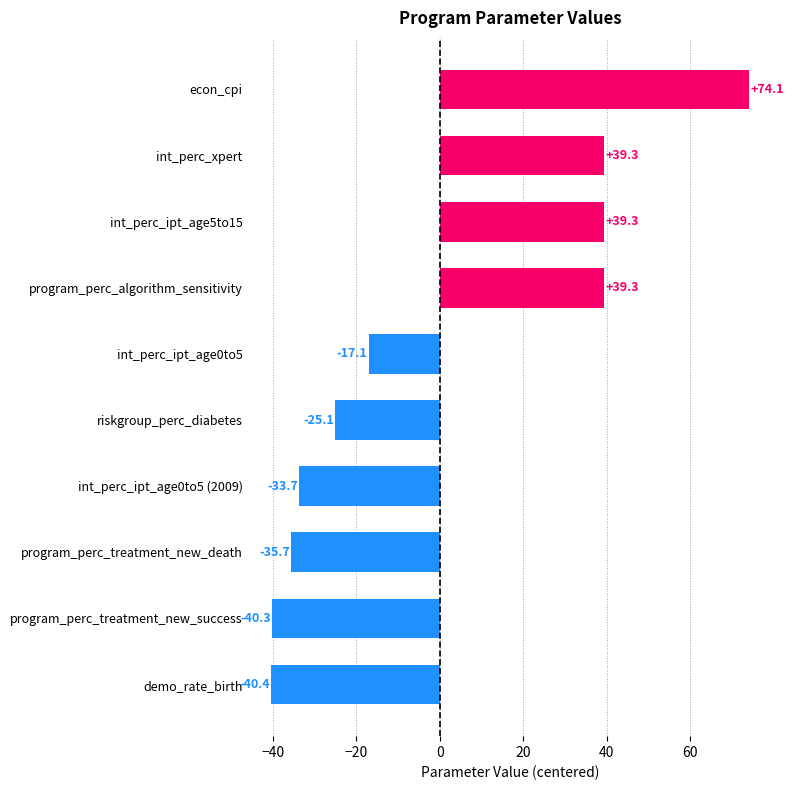

What is the minimum value shown in the chart?

-40.4